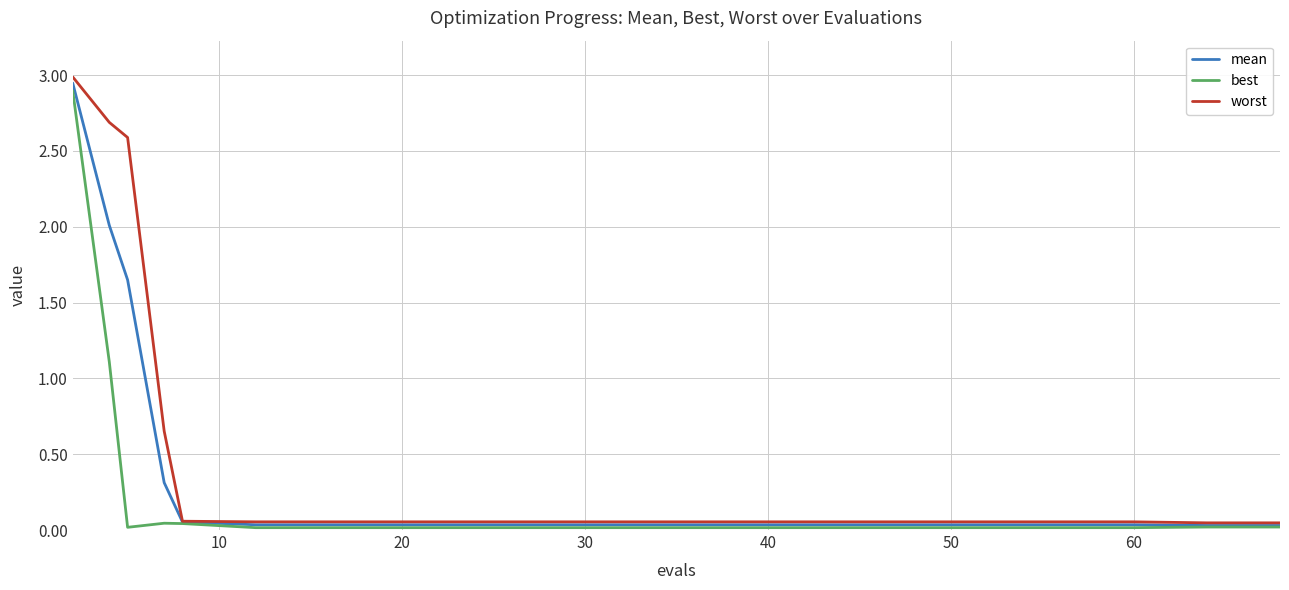

List the series in order of their overall mean, lowest first.

best, mean, worst